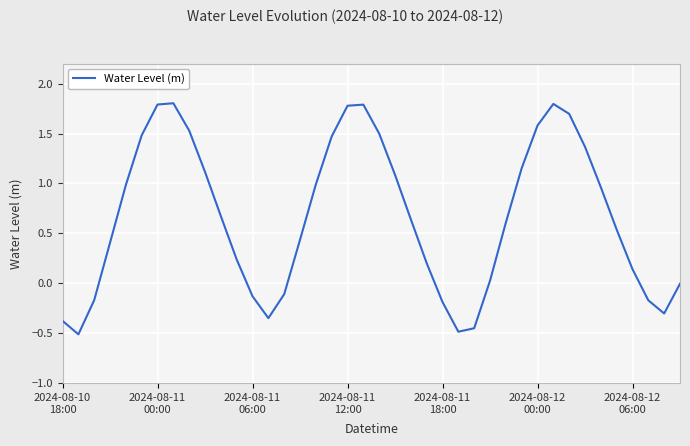

What is the maximum value shown in the chart?

1.8